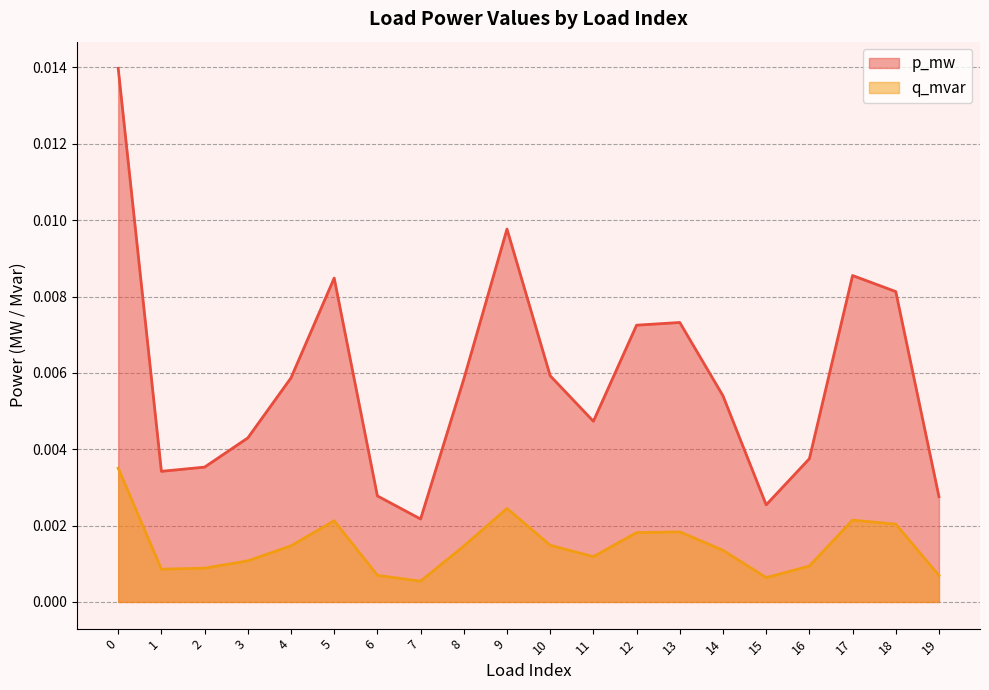

Which series changed the most between 15 and 19?

p_mw